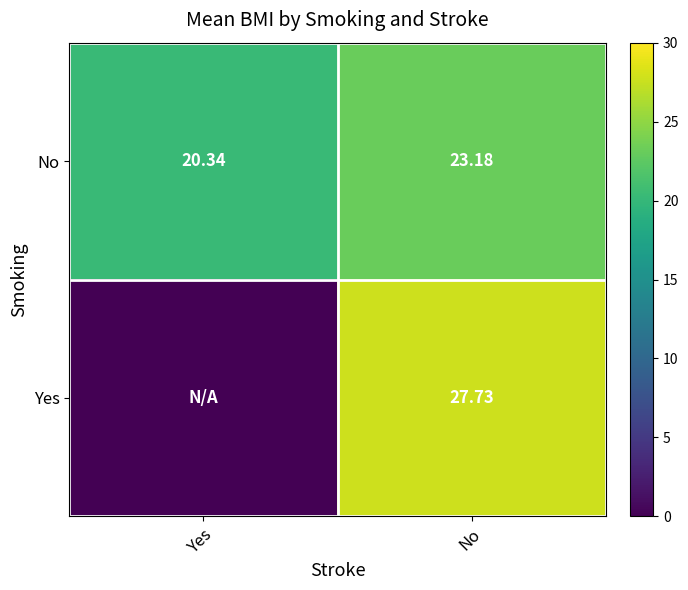

At which label does No reach its minimum?

Yes